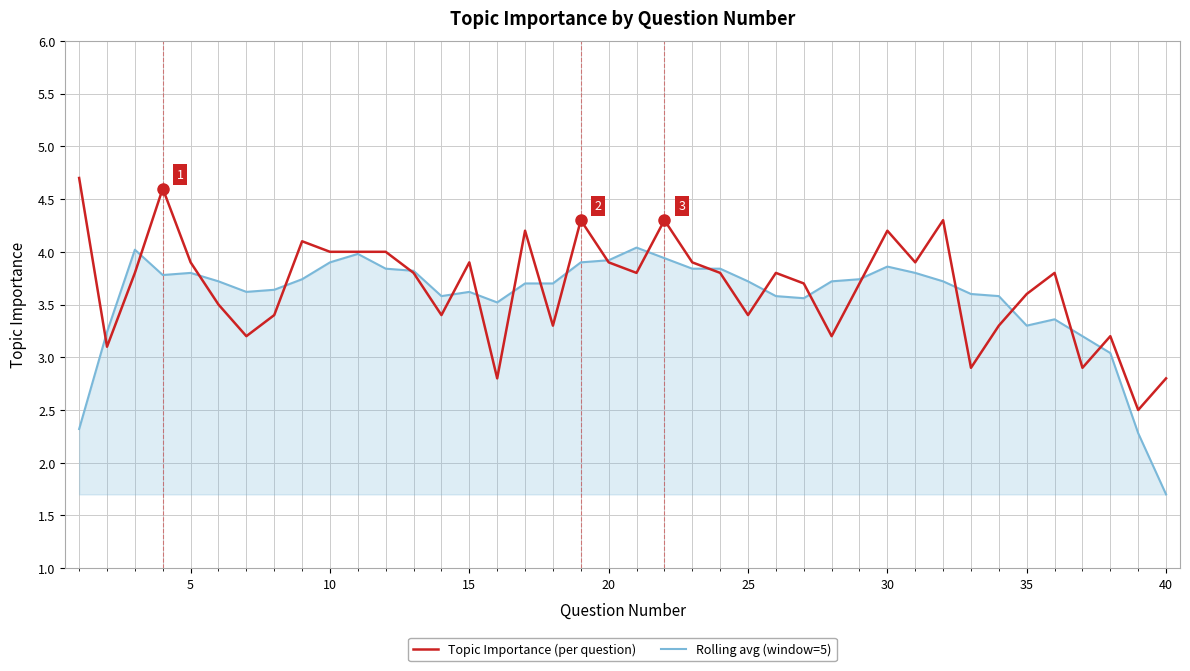

How many distinct data groups are displayed?

2